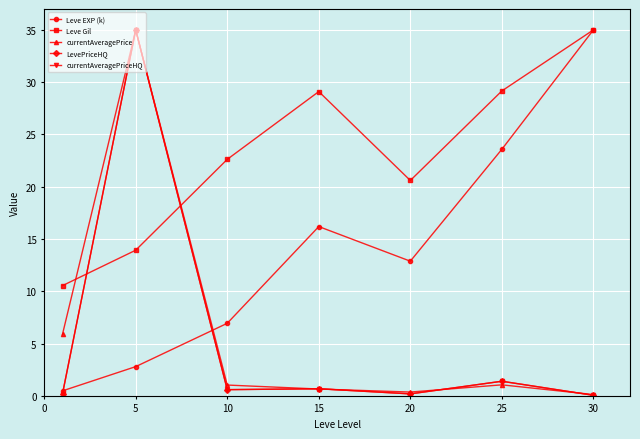

Does the chart have visible grid lines?

Yes